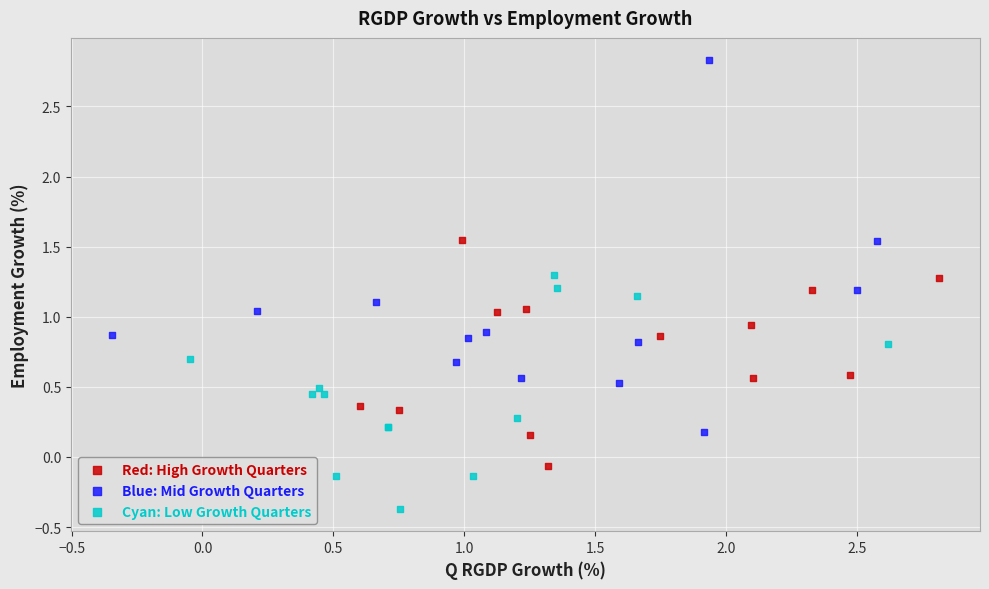

Which series reaches the minimum Y coordinate?

Cyan: Low Growth Quarters